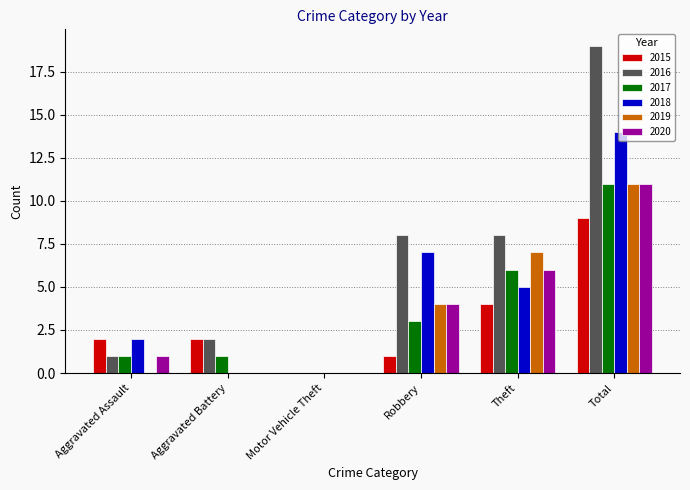

How many categories are shown in the chart?

6